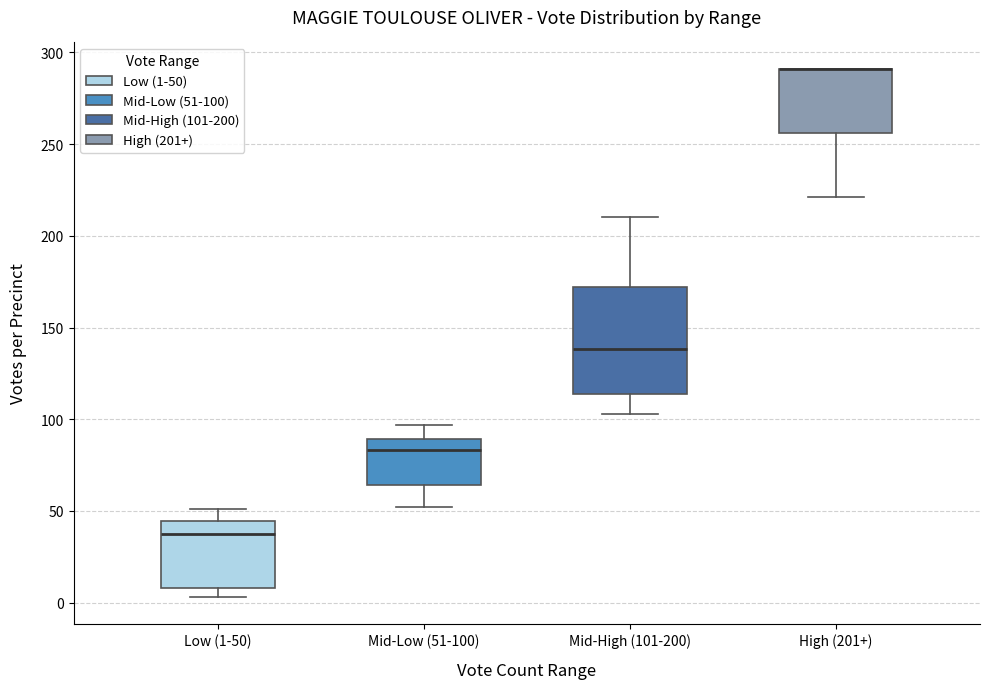

Comparing the boxes themselves (not the whiskers), which one is the tallest?

Mid-High (101-200)